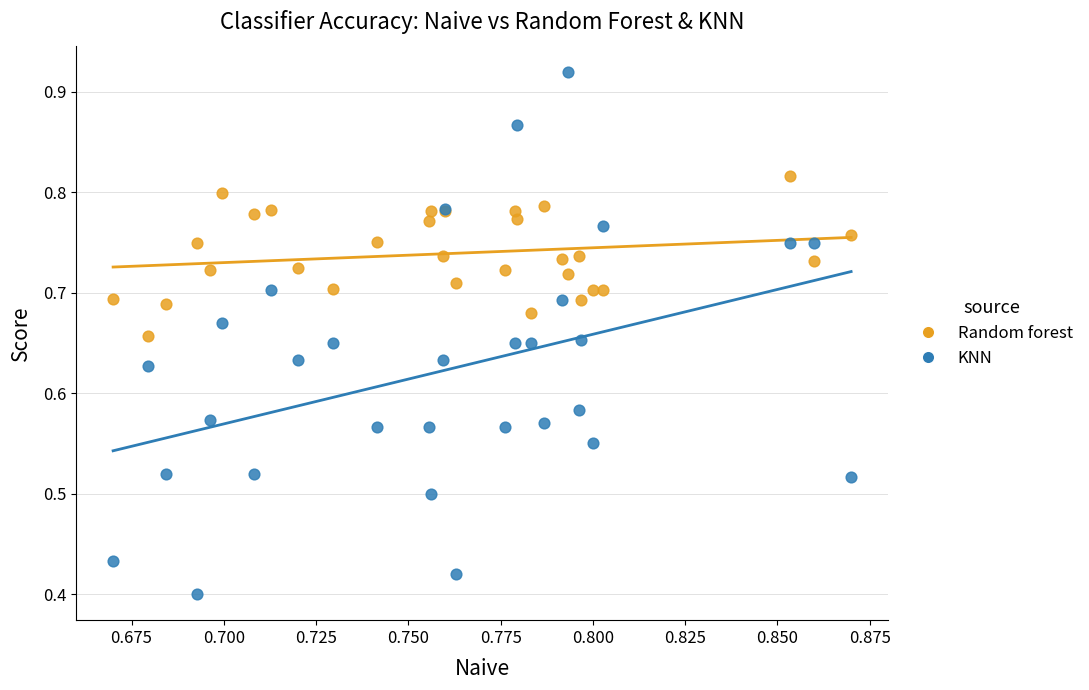

Which series has the widest spread of Y values?

KNN